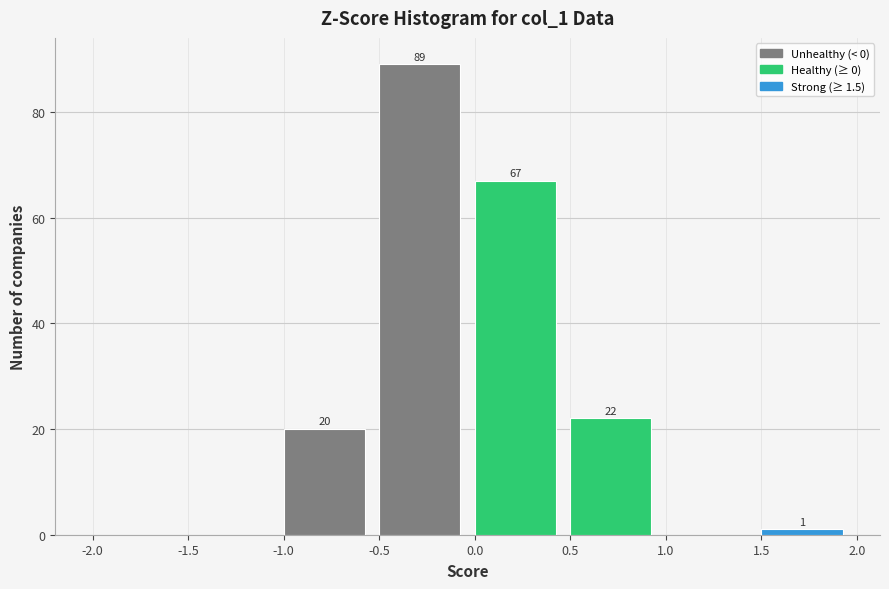

Which range on the x-axis has the tallest bar?

-0.5 to 0.0